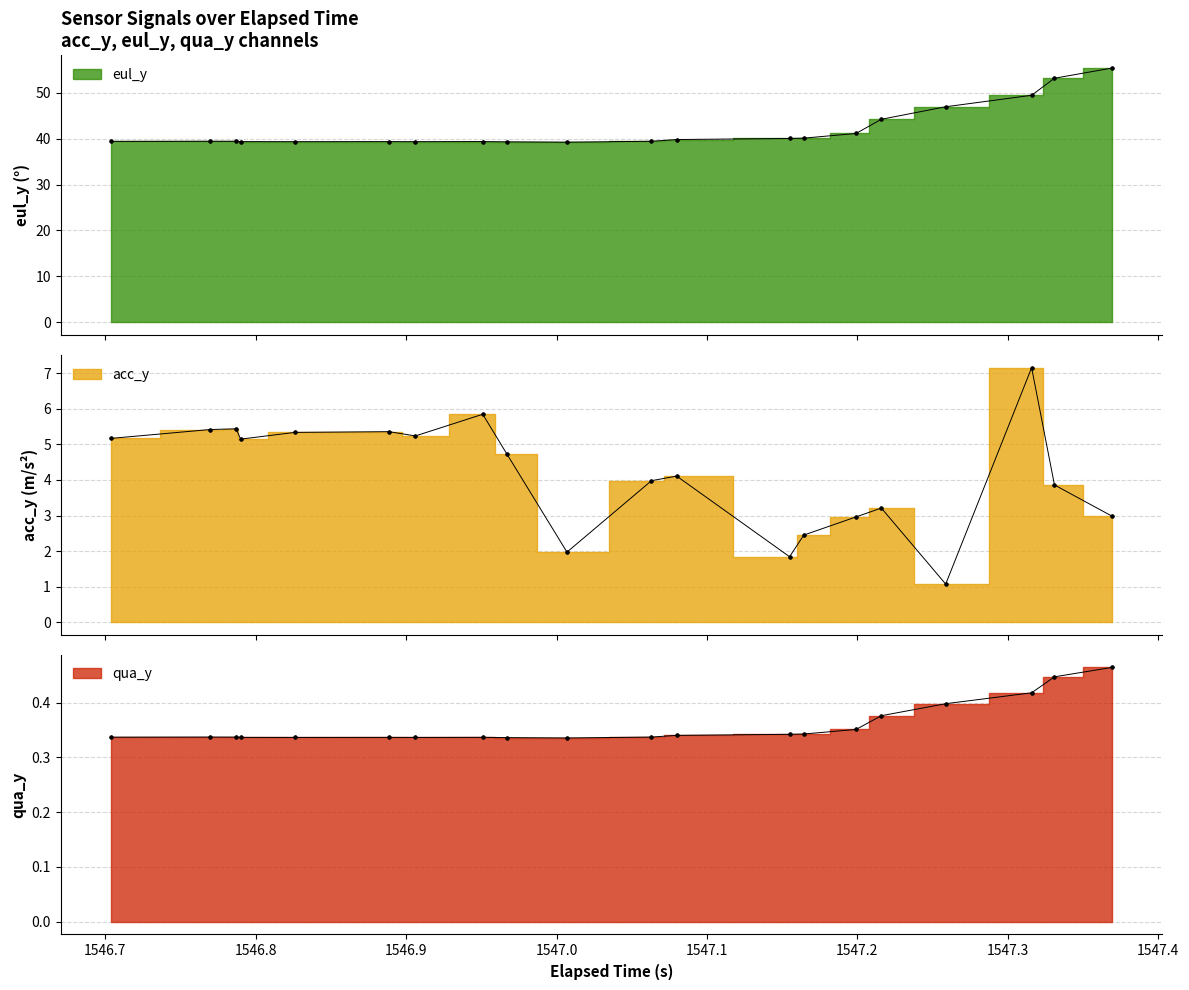

True or false: qua_y and acc_y cross at least once.

False